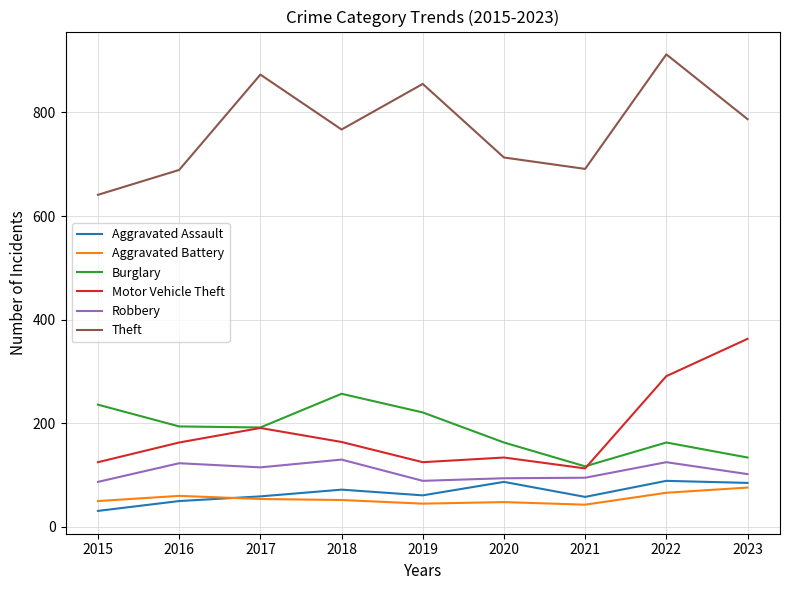

True or false: Burglary has a value of 236 at 2015.

True